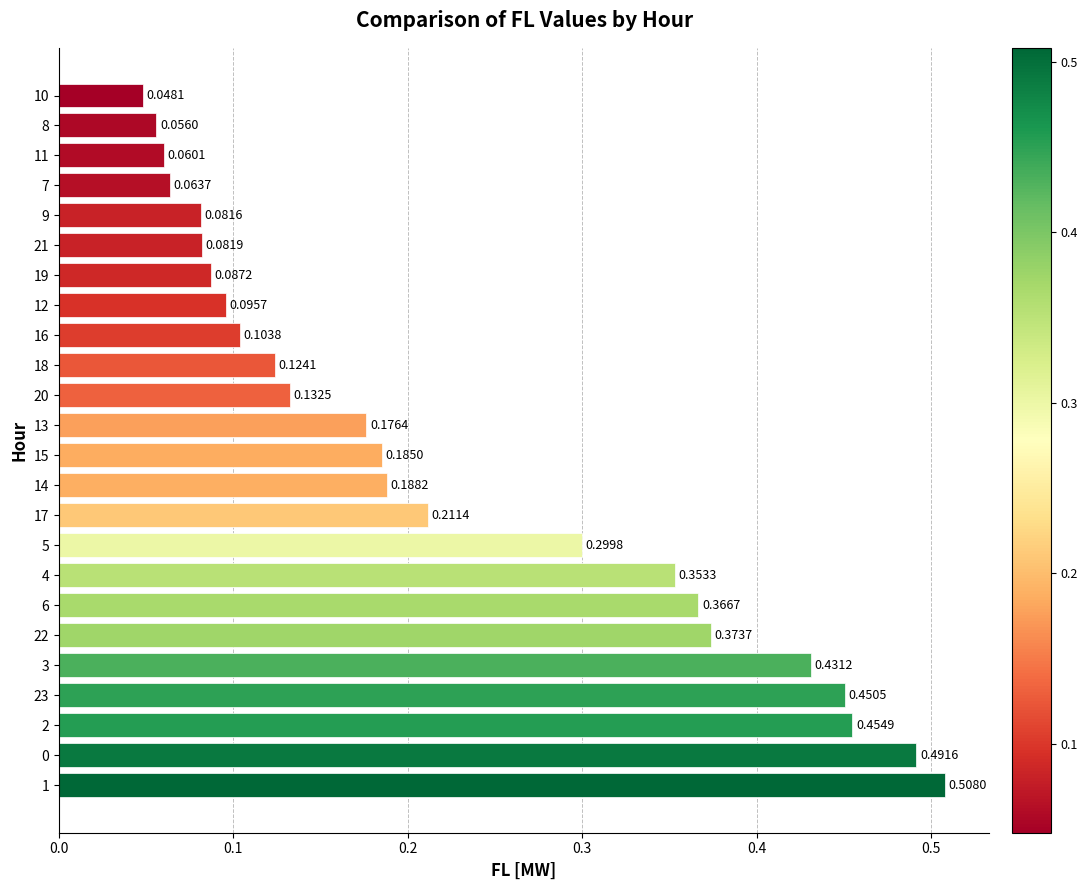

Between 6 and 14, which is larger?

6